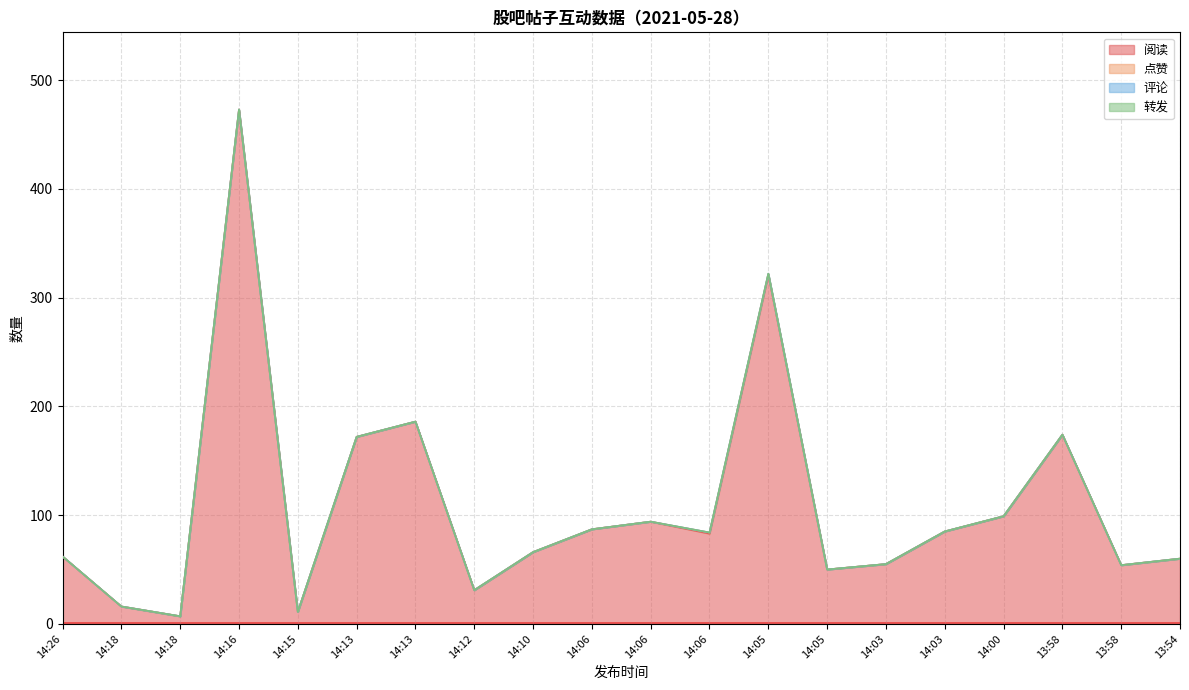

Reading left to right, list all the values displayed in this chart.

阅读: 14:26=62	14:18=16	14:18=7	14:16=473	14:15=11	14:13=172	14:13=186	14:12=31	14:10=66	14:06=87	14:06=94	14:06=83	14:05=321	14:05=50	14:03=55	14:03=85	14:00=99	13:58=174	13:58=54	13:54=60
点赞: 14:26=0	14:18=0	14:18=0	14:16=0	14:15=0	14:13=0	14:13=0	14:12=0	14:10=0	14:06=0	14:06=0	14:06=1	14:05=1	14:05=0	14:03=0	14:03=0	14:00=0	13:58=0	13:58=0	13:54=0
评论: 14:26=0	14:18=0	14:18=0	14:16=0	14:15=0	14:13=0	14:13=0	14:12=0	14:10=0	14:06=0	14:06=0	14:06=0	14:05=0	14:05=0	14:03=0	14:03=0	14:00=0	13:58=0	13:58=0	13:54=0
转发: 14:26=0	14:18=0	14:18=0	14:16=0	14:15=0	14:13=0	14:13=0	14:12=0	14:10=0	14:06=0	14:06=0	14:06=0	14:05=0	14:05=0	14:03=0	14:03=0	14:00=0	13:58=0	13:58=0	13:54=0